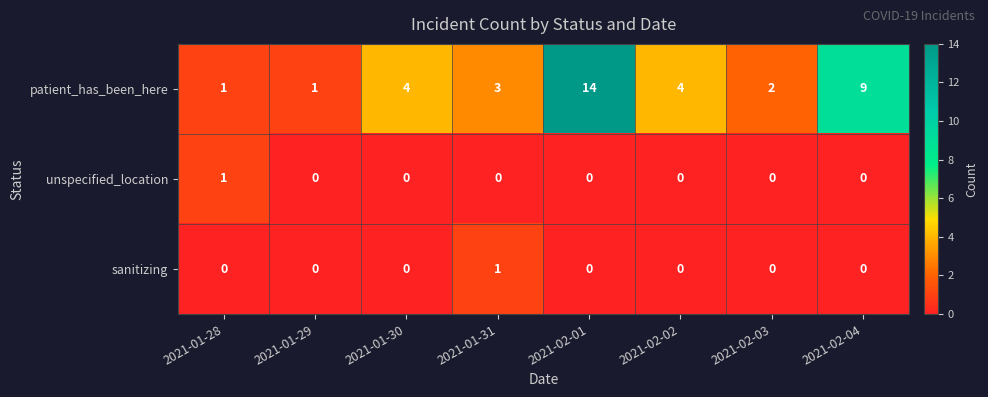

How many values in the patient_has_been_here series are below 4?

4